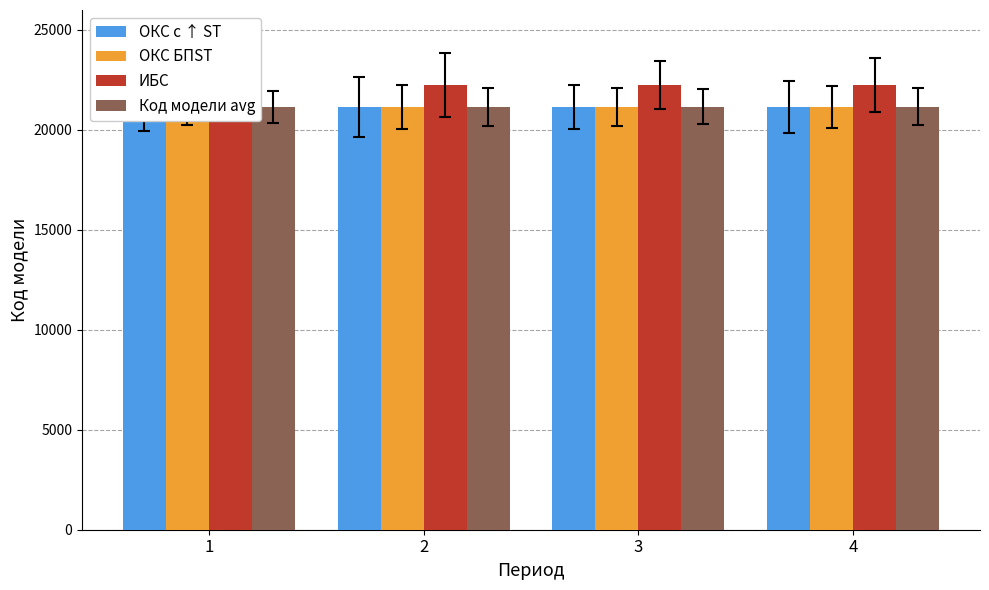

Which series has the largest range (max minus min)?

ИБС